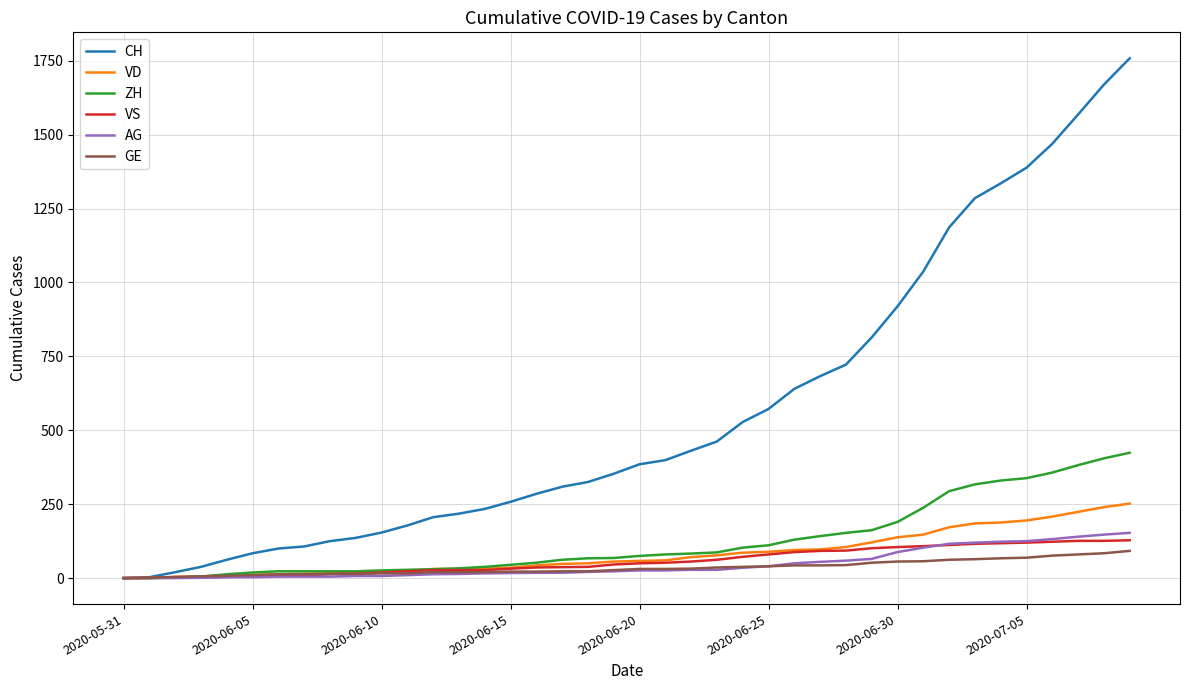

What is the highest value of the AG series?

153